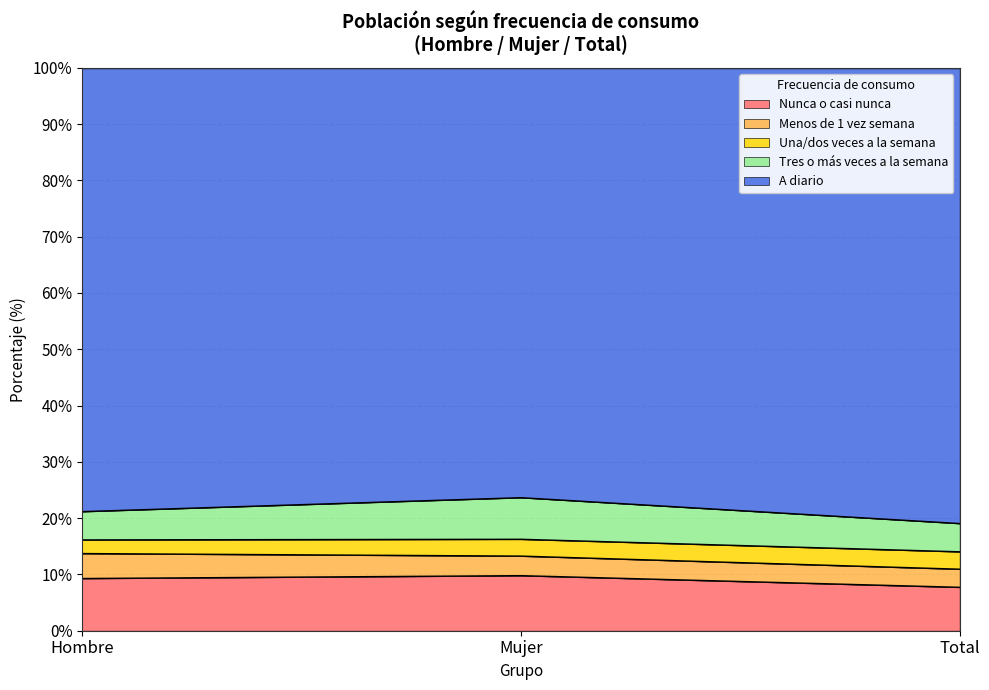

Is it true that Nunca o casi nunca equals 9.8 at Mujer?

True